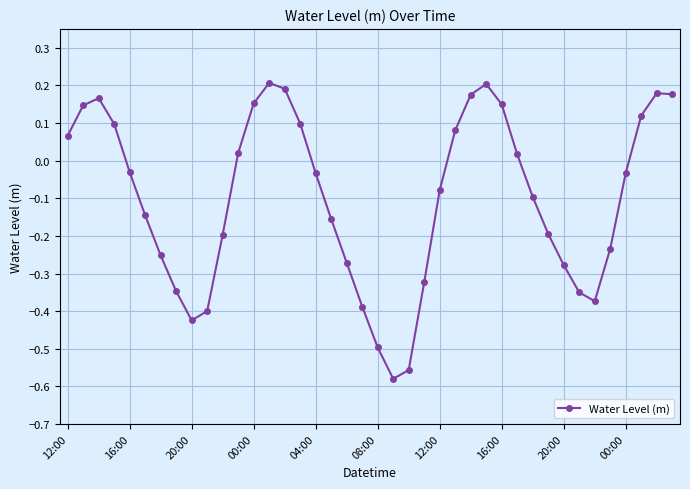

What is the difference between the maximum and minimum values?

0.8